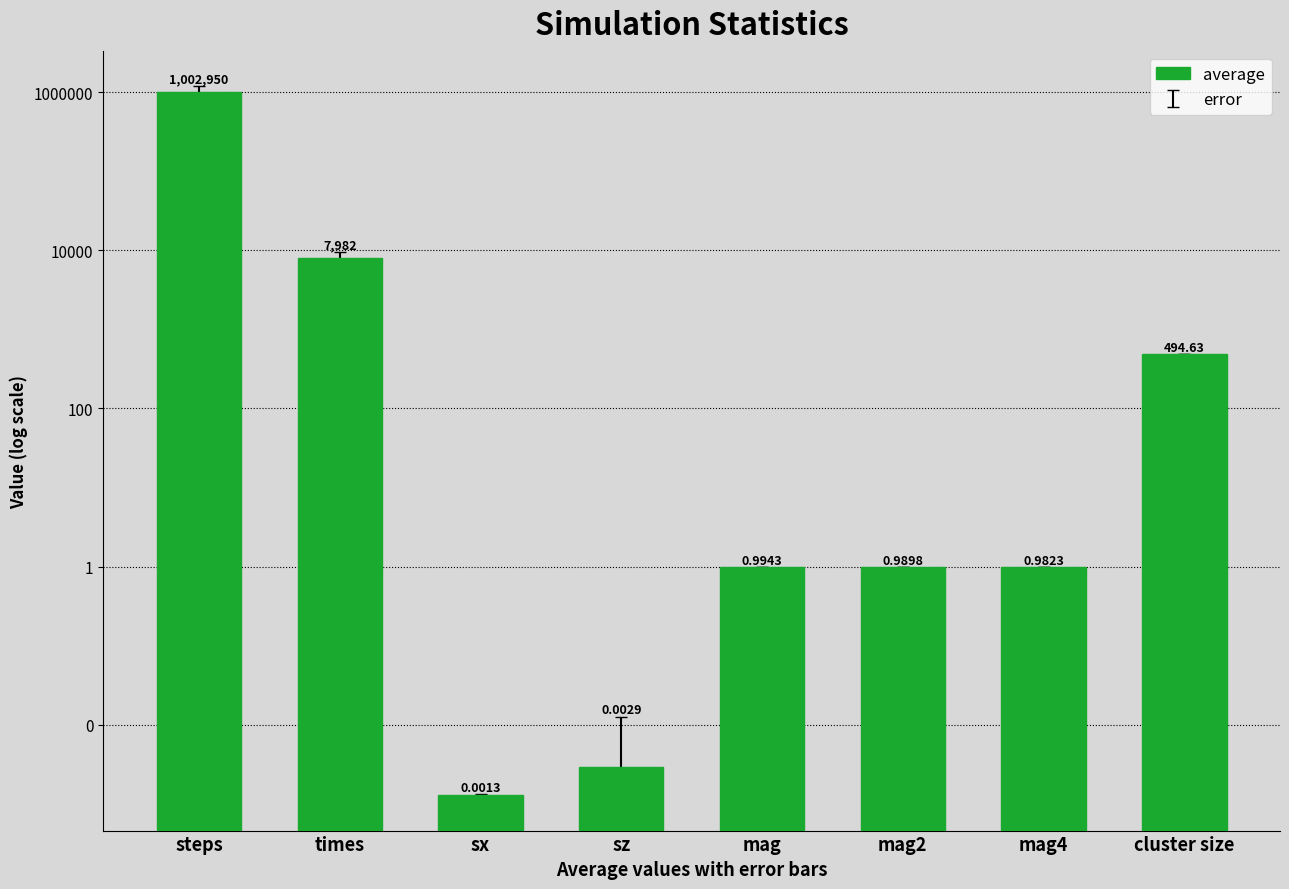

Is it true that the value at steps is 1795462.3?

False